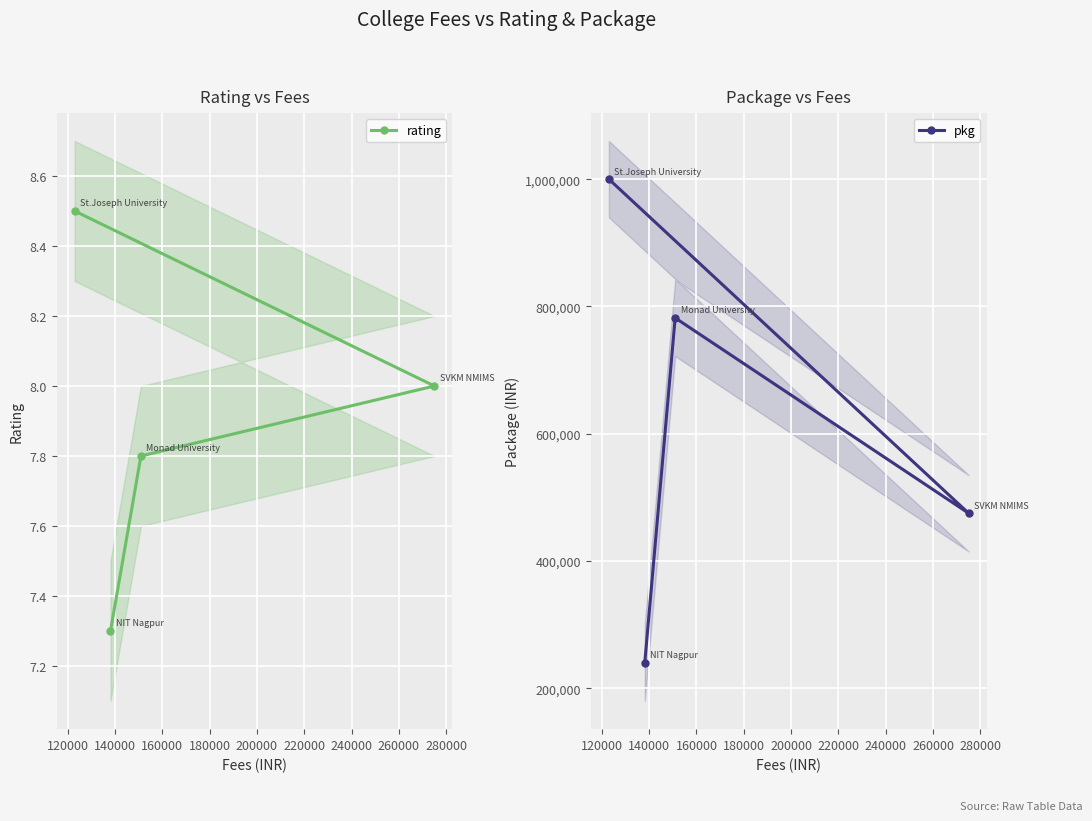

Which series has the largest total across all categories?

pkg